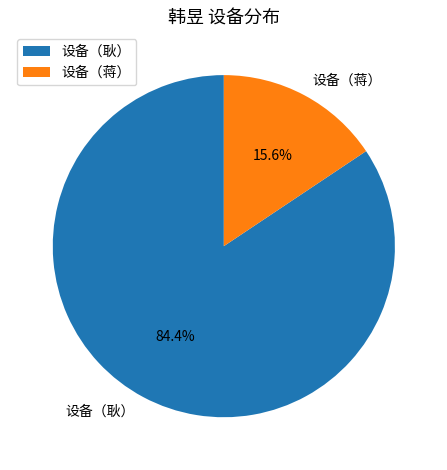

Which slice is the largest?

设备（耿）